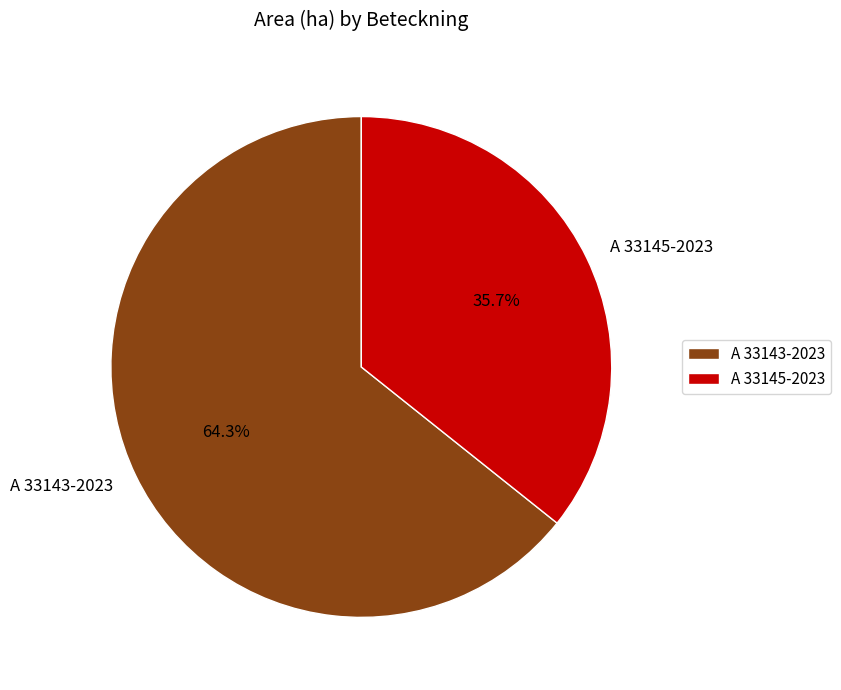

Which slice represents more than half of the pie?

A 33143-2023